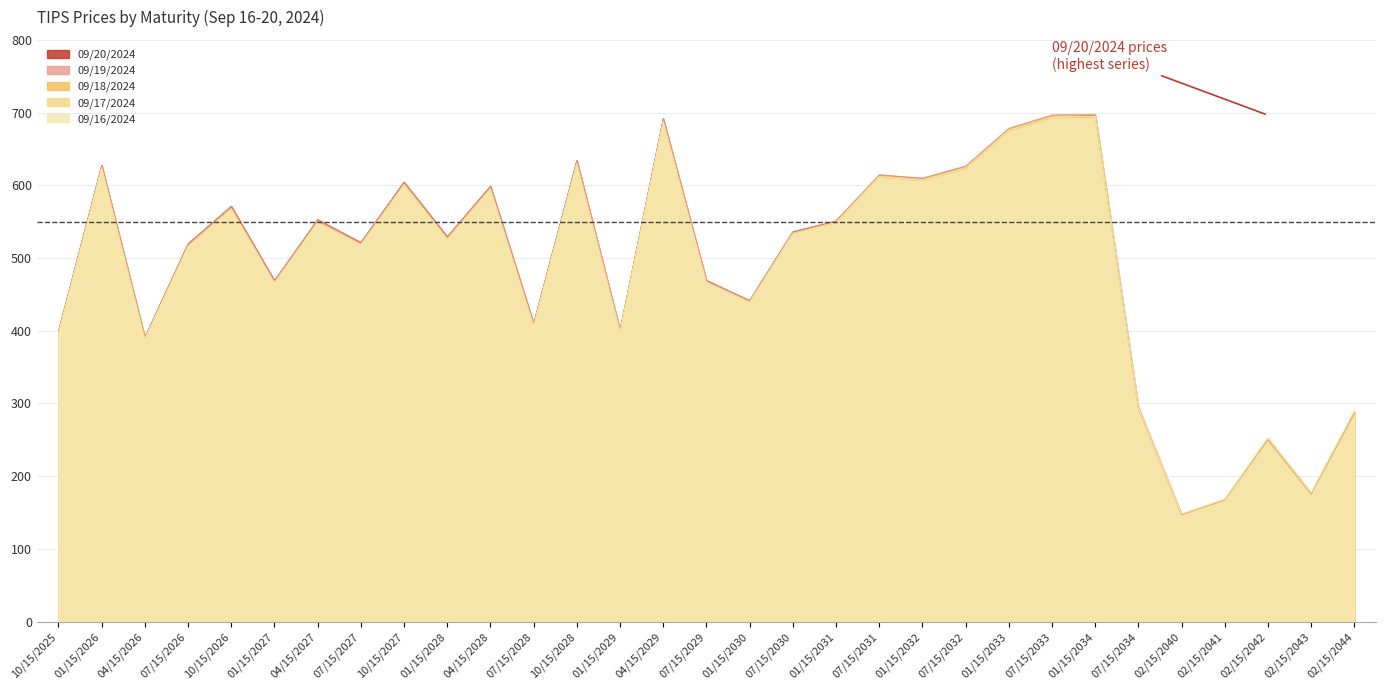

How many interior local peaks does the 09/16/2024 series have?

10